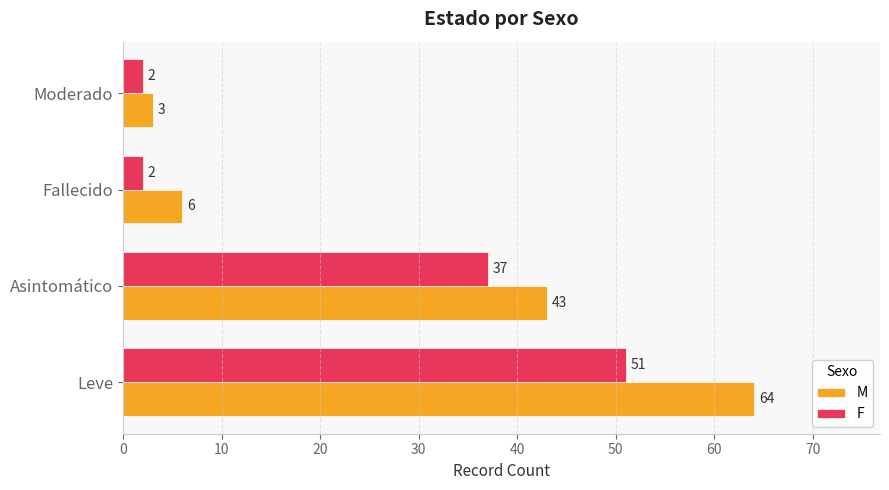

At which category is the sum across all series the highest?

Leve